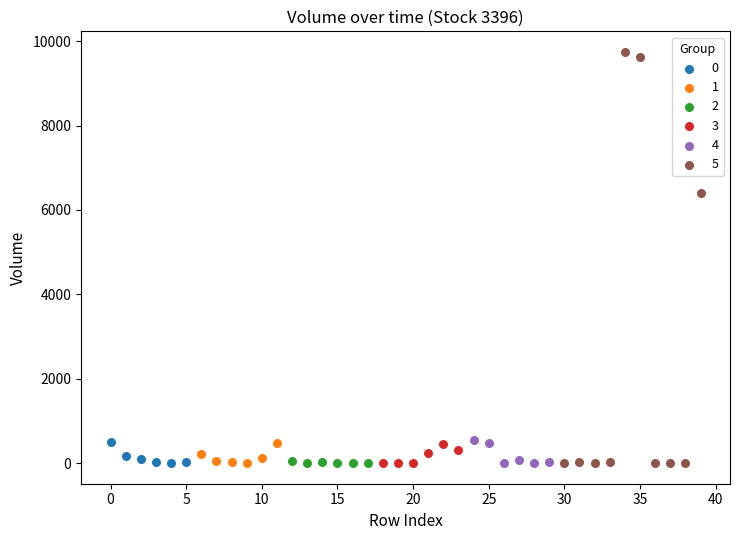

Which series has the largest Y range (max minus min)?

5